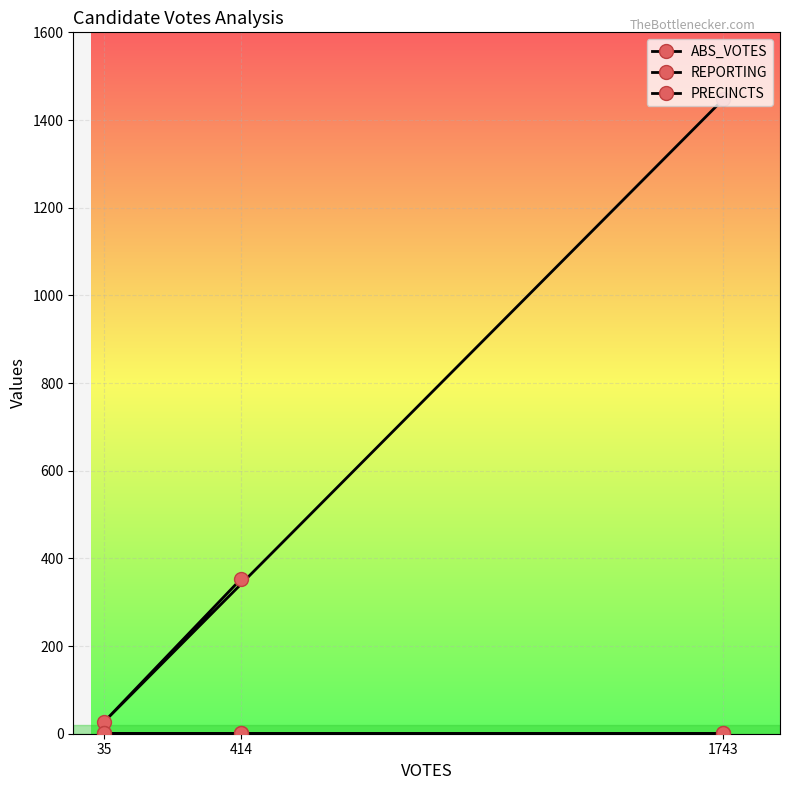

Which series has the largest range (max minus min)?

ABS_VOTES